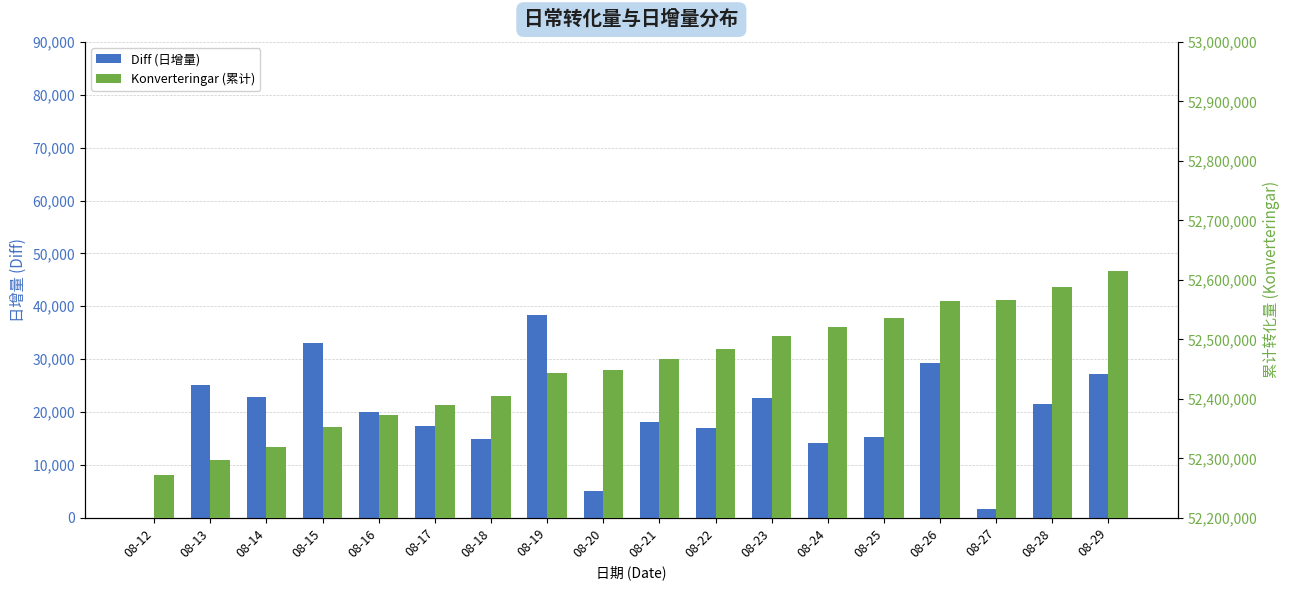

What is the difference between the second highest and minimum values in the Konverteringar (累计) series?

316739